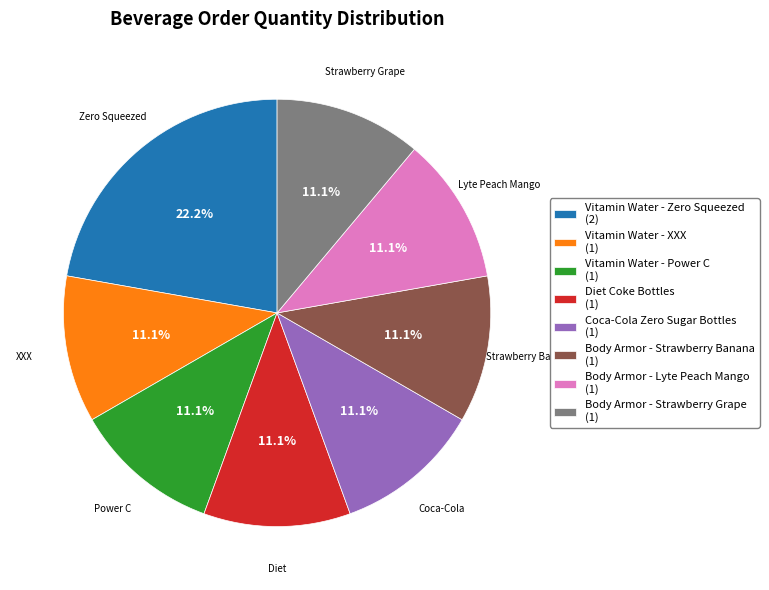

Does Body Armor - Strawberry Grape represent more than half of the total?

No